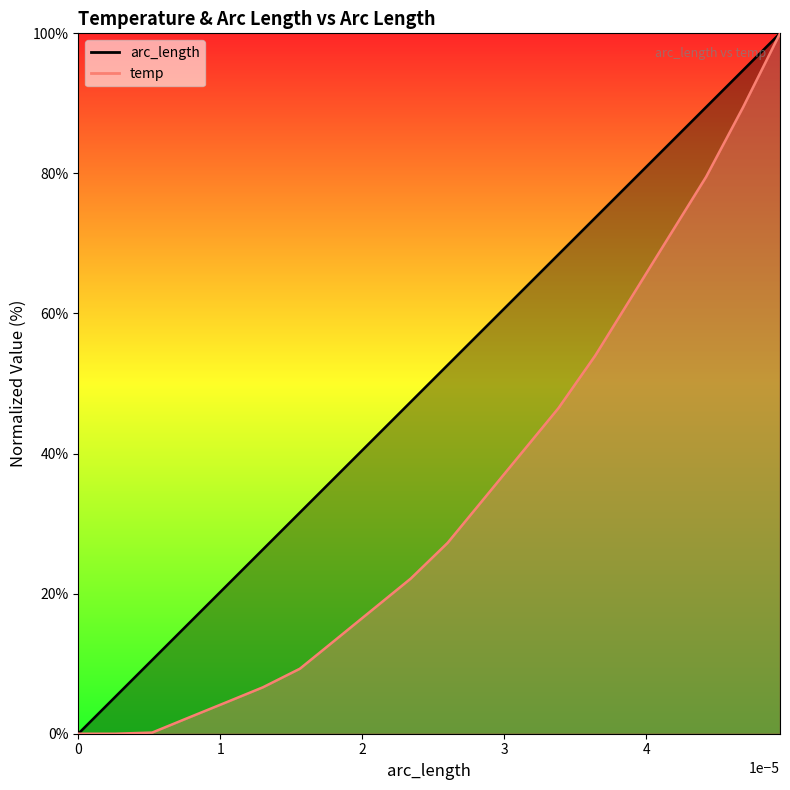

What is the total value across all series at 1.04e-05?

25.5